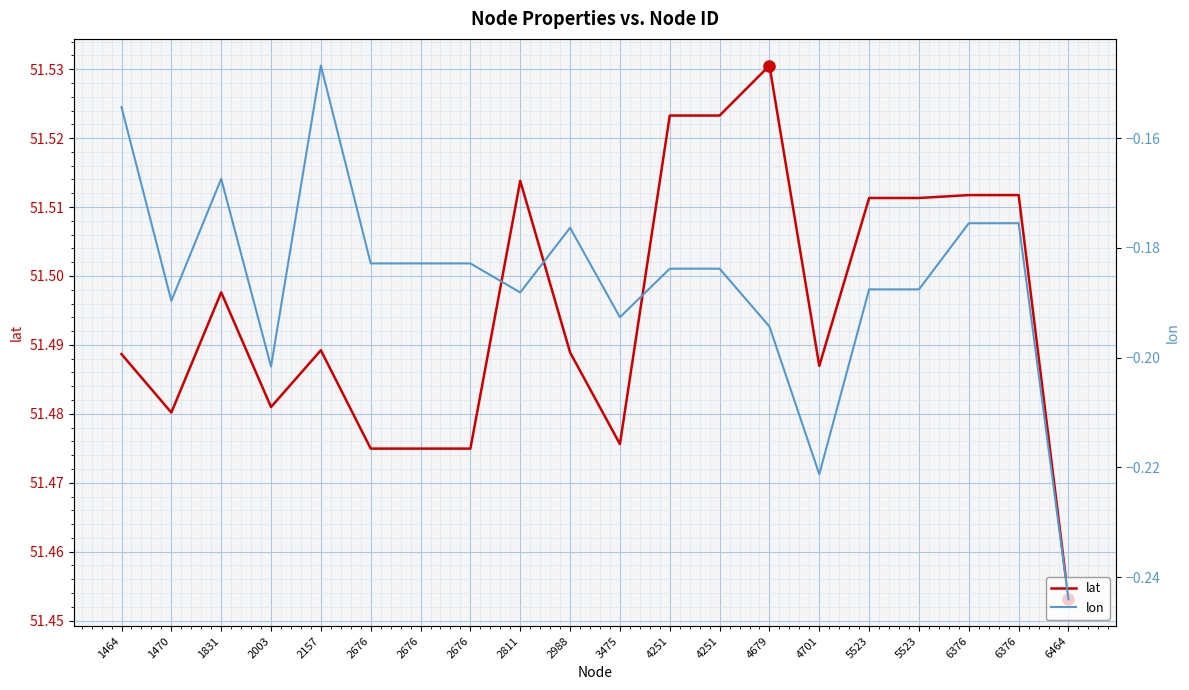

The value of lat at 6376 is 51.5. True or false?

True